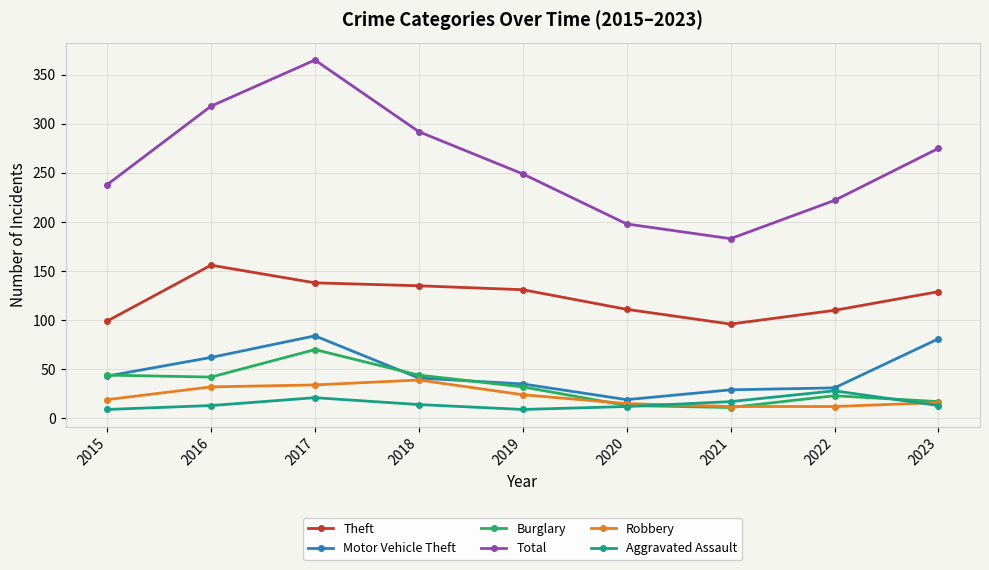

The Theft series shows 111 at 2020. True or false?

True